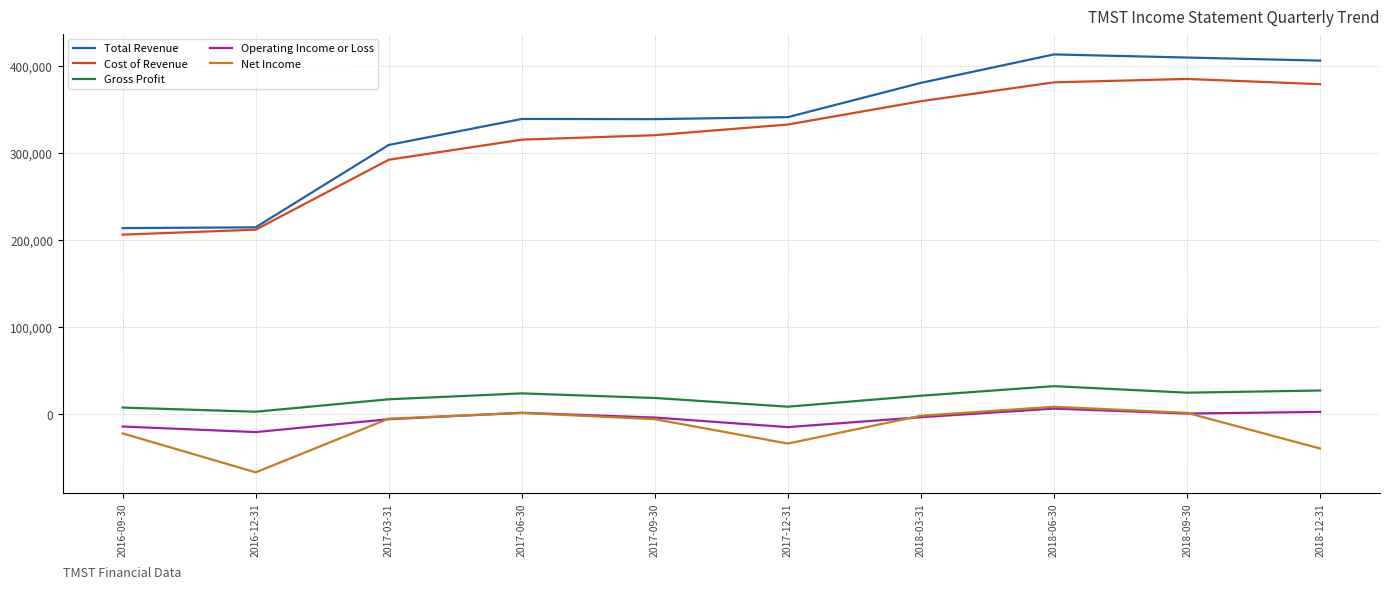

In Operating Income or Loss, how many points are higher than both neighbors (excluding endpoints)?

2